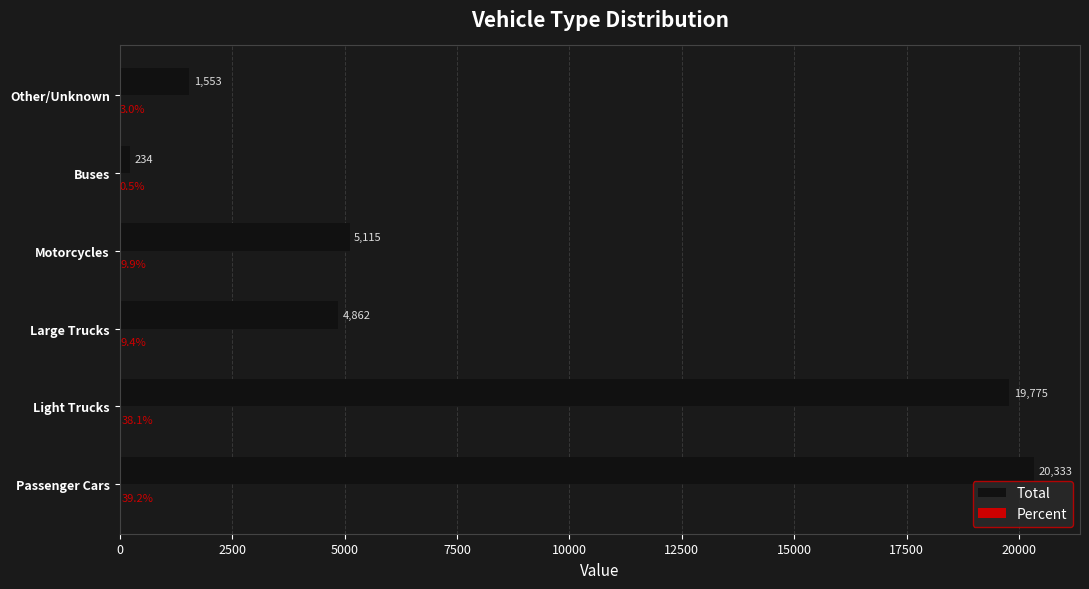

Between Buses and Other/Unknown, which series saw the biggest shift?

Total